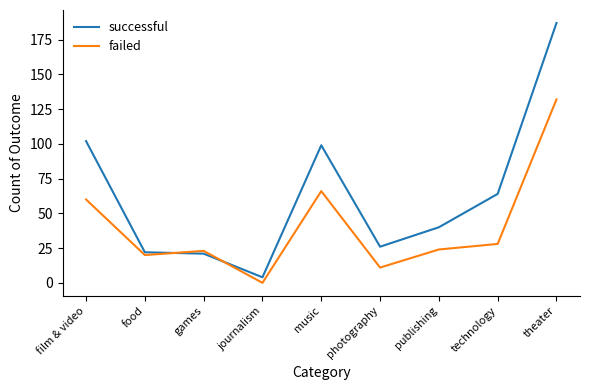

How many lines are shown in the chart?

2